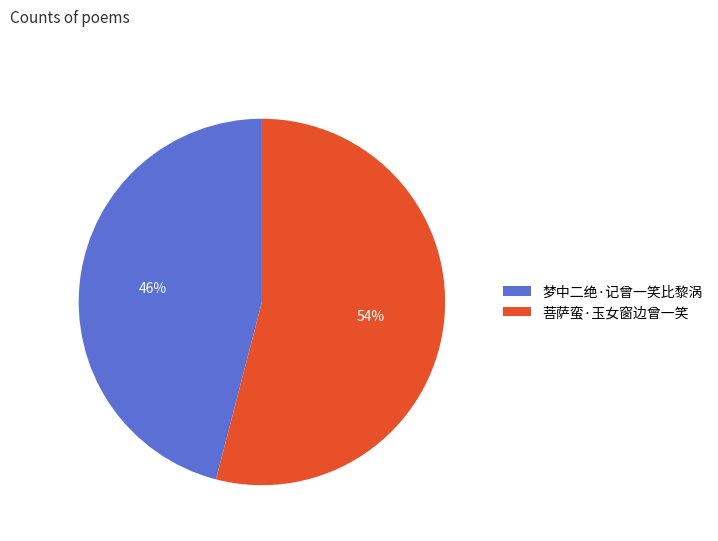

To the nearest percent, what is the combined percentage of 菩萨蛮·玉女窗边曾一笑 and 梦中二绝·记曾一笑比黎涡?

100%